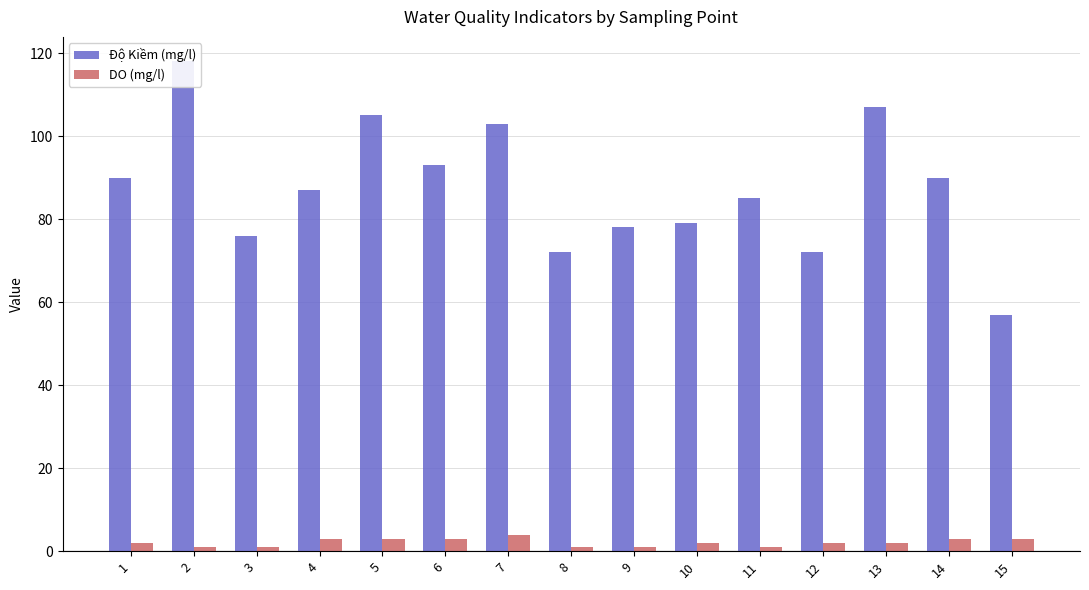

Which category has the lowest value in the DO (mg/l) series?

2